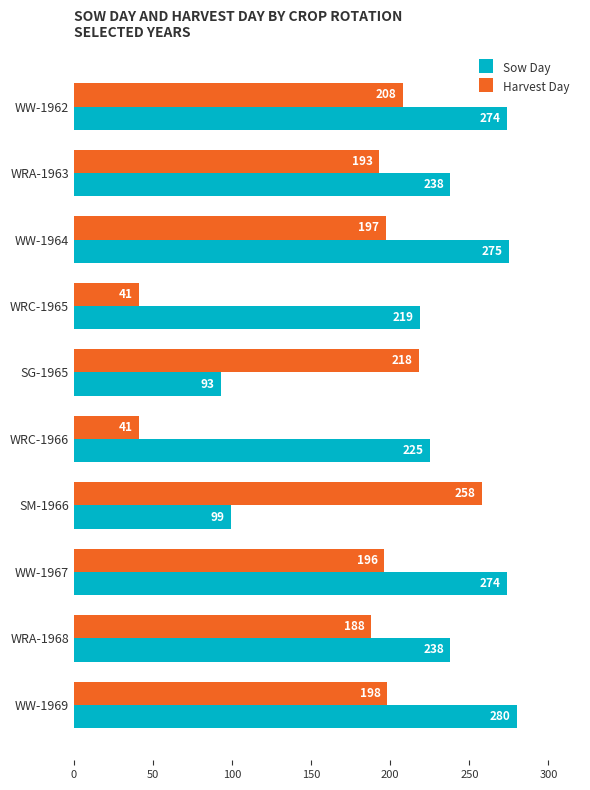

How many series are shown in this chart?

2